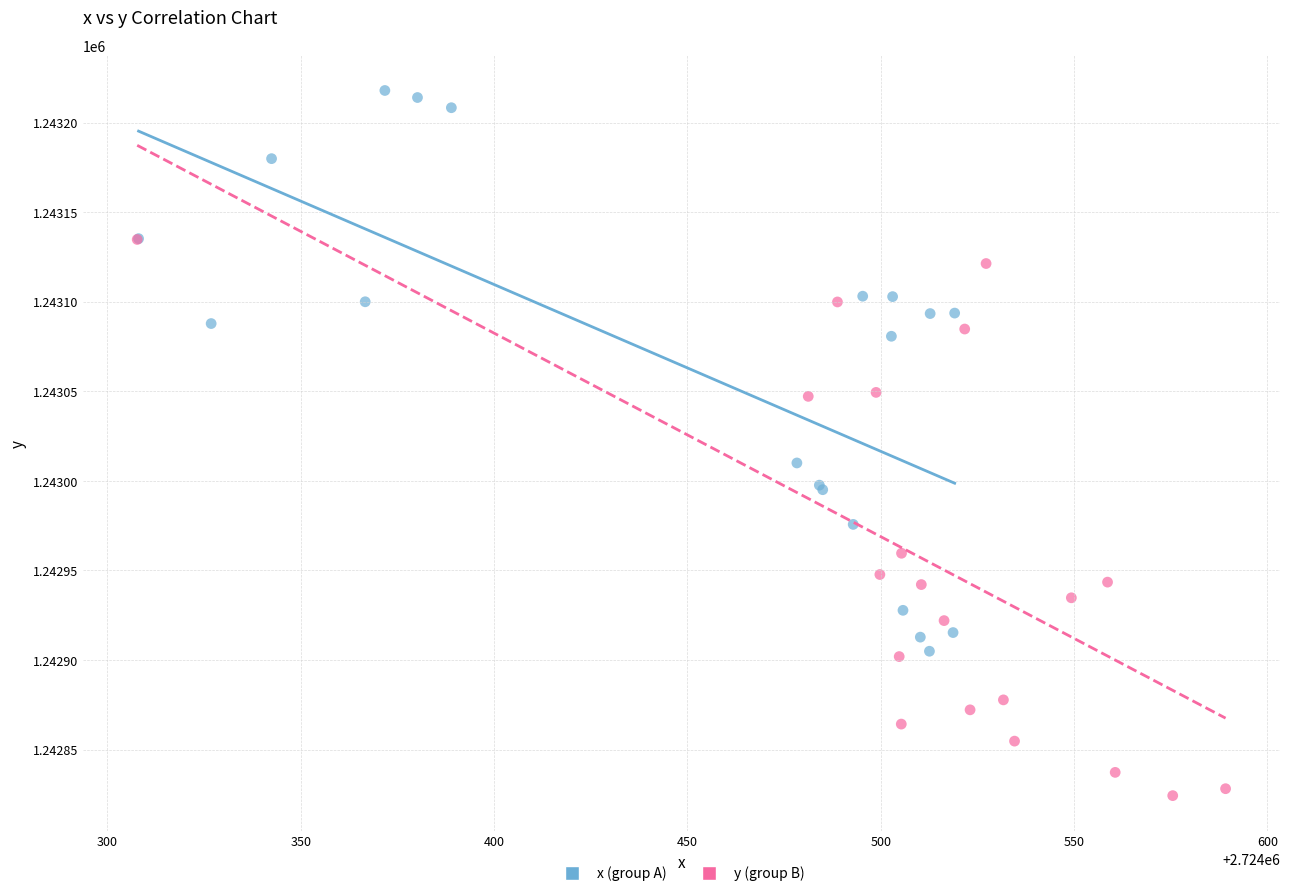

Which series contains the lowest Y value?

y (group B)